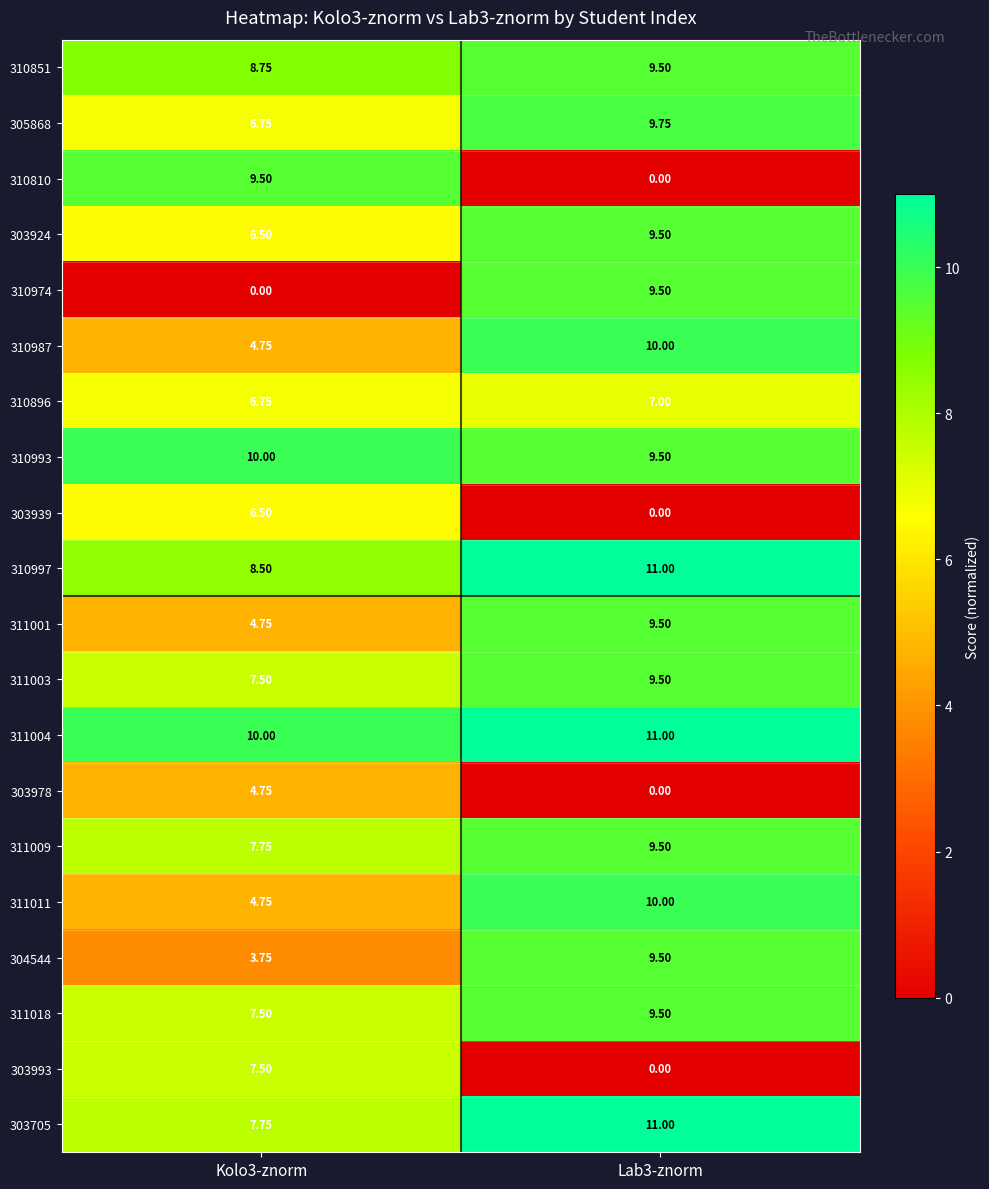

How many values in the 310993 series are below 10?

1